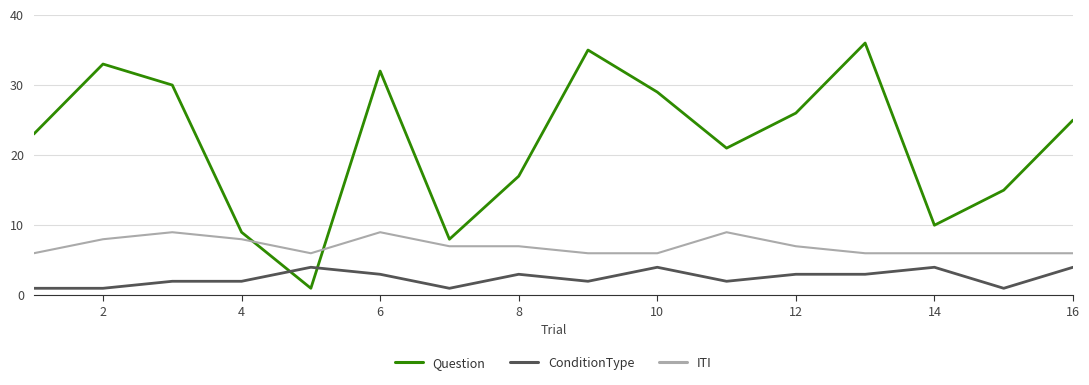

Which series has the largest total across all categories?

Question